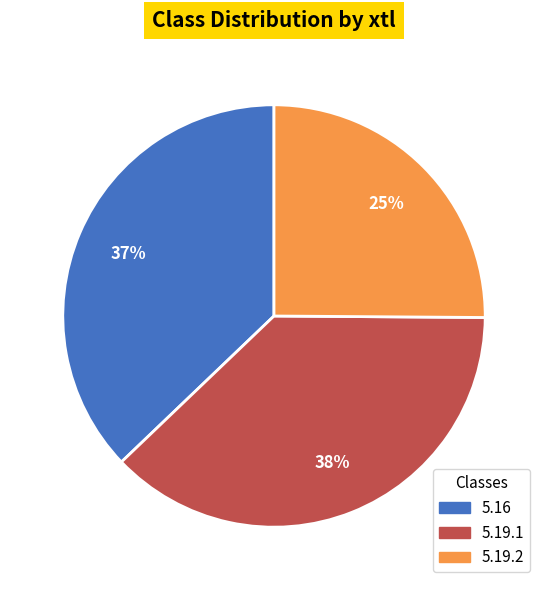

How many slices are in this pie chart?

3